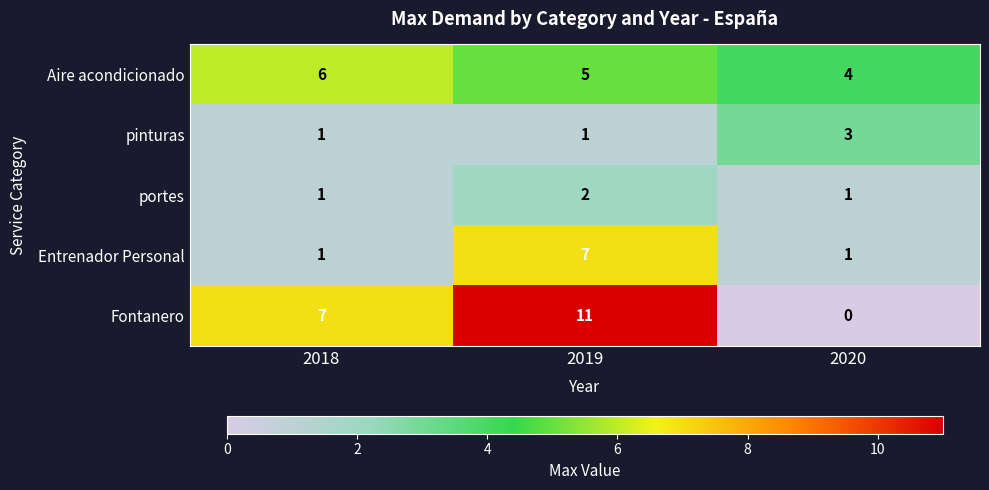

Between 2018 and 2019, which series saw the biggest shift?

Entrenador Personal